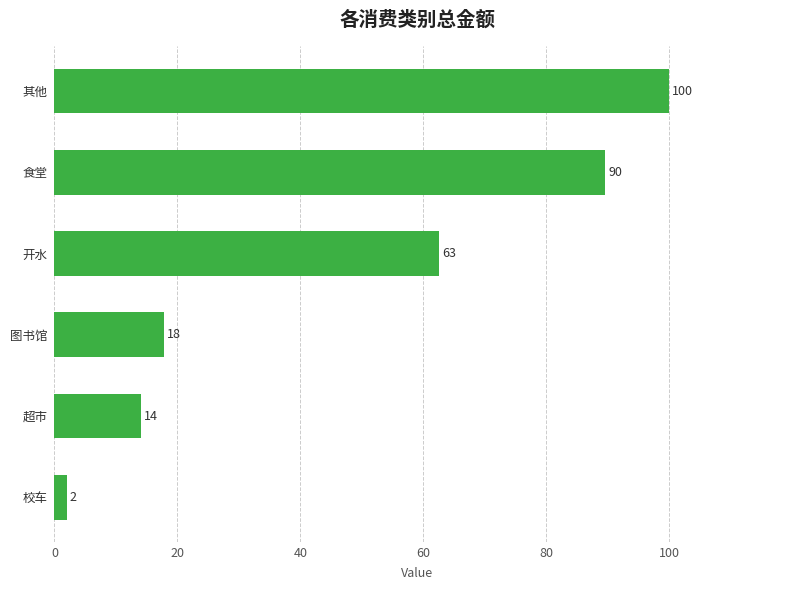

How many bars are there in total?

6